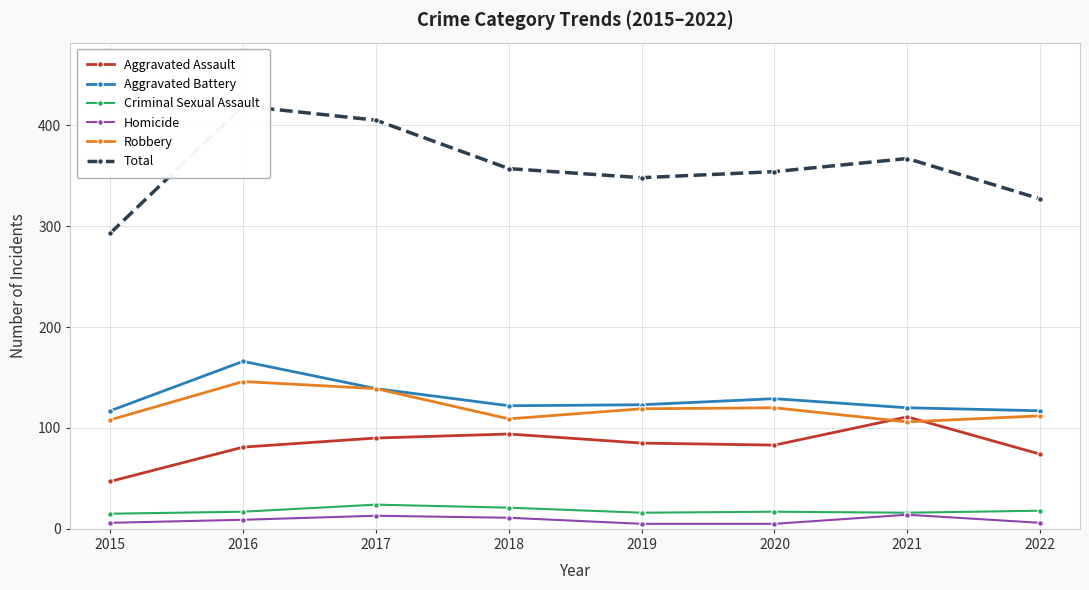

What is the highest value of the Aggravated Assault series?

111